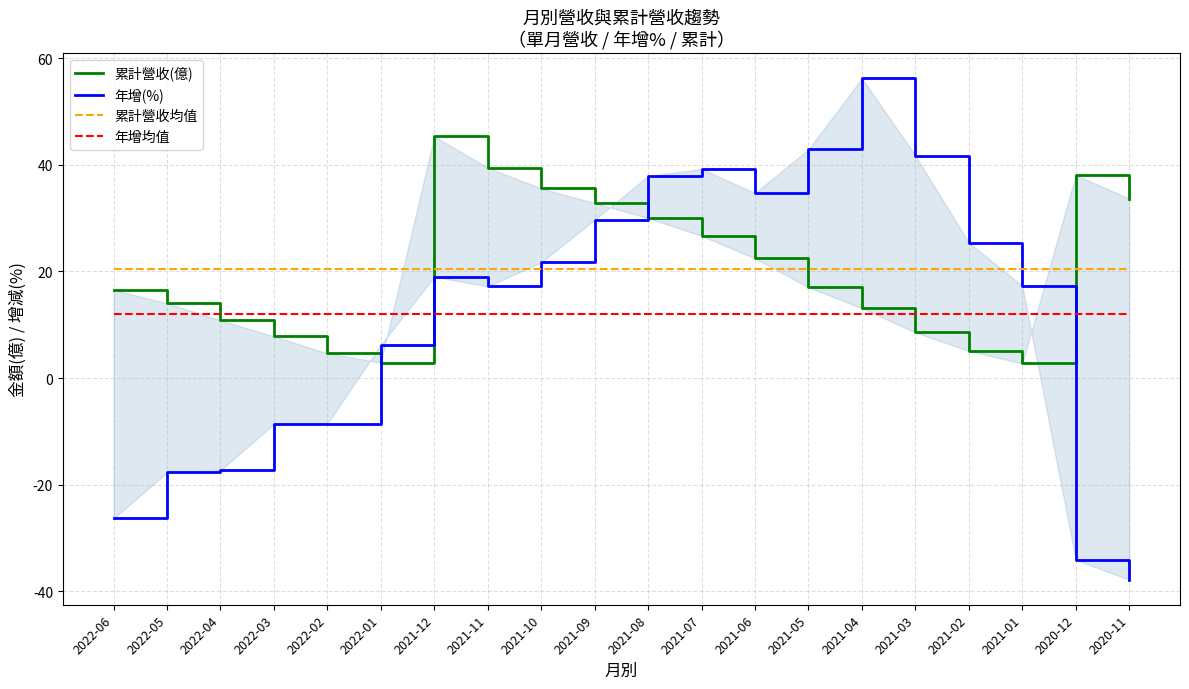

What value does the 年增均值 series have at 2022-05?

11.9